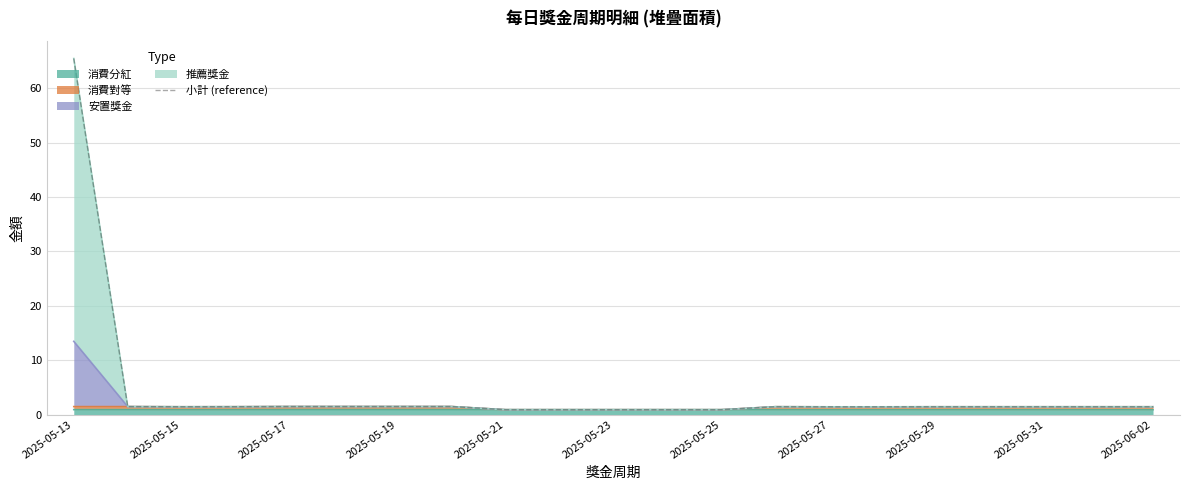

How many data points are above 1?

16